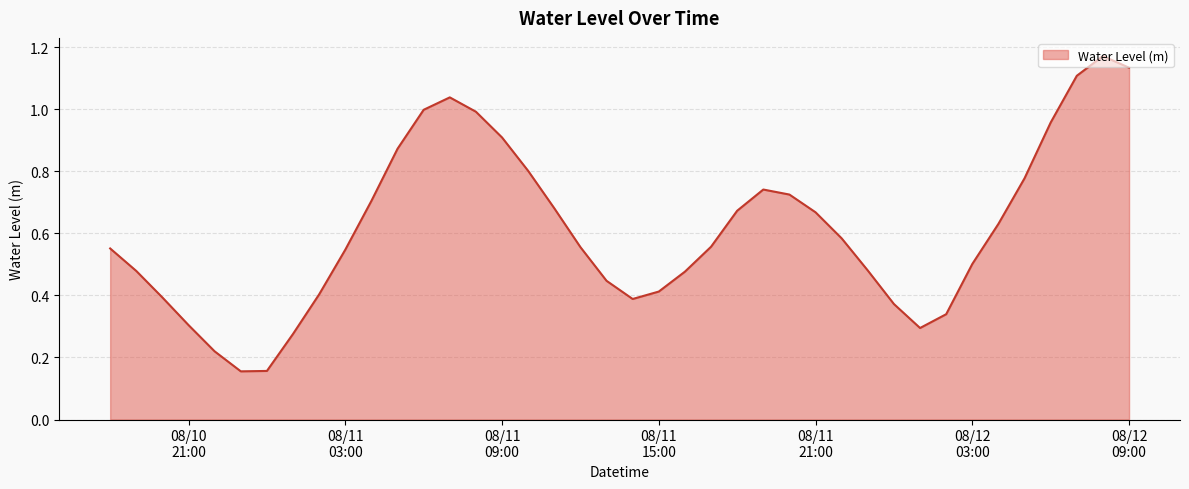

What is the value of the 35th point from the left?

0.6